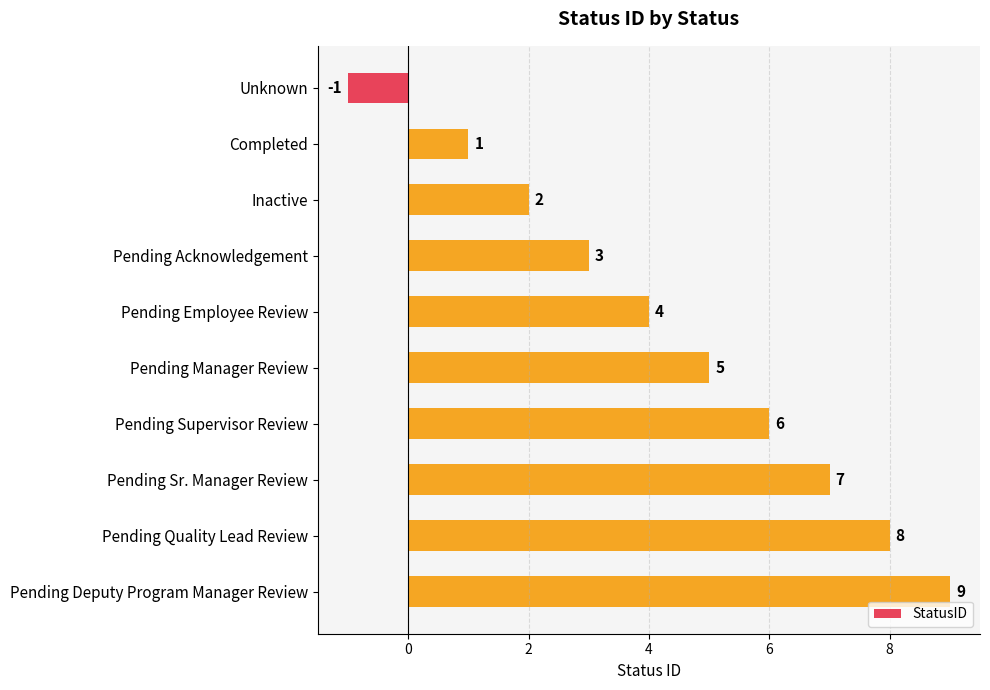

Count the number of categories in the chart.

10